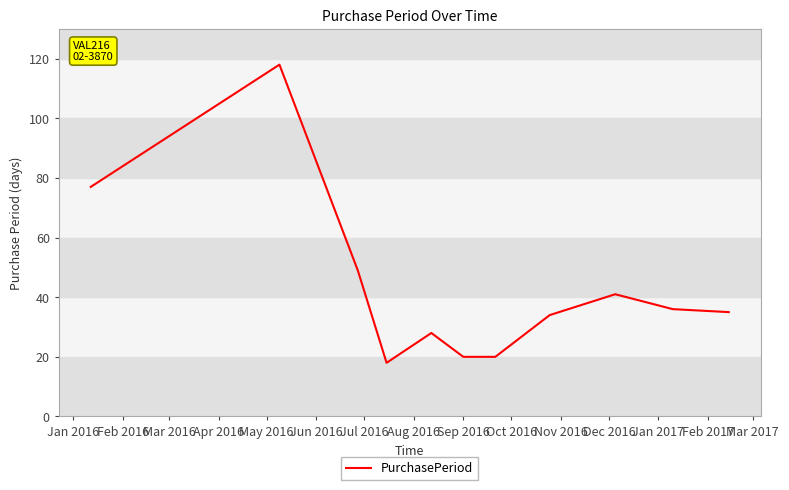

What is the maximum value shown in the chart?

118